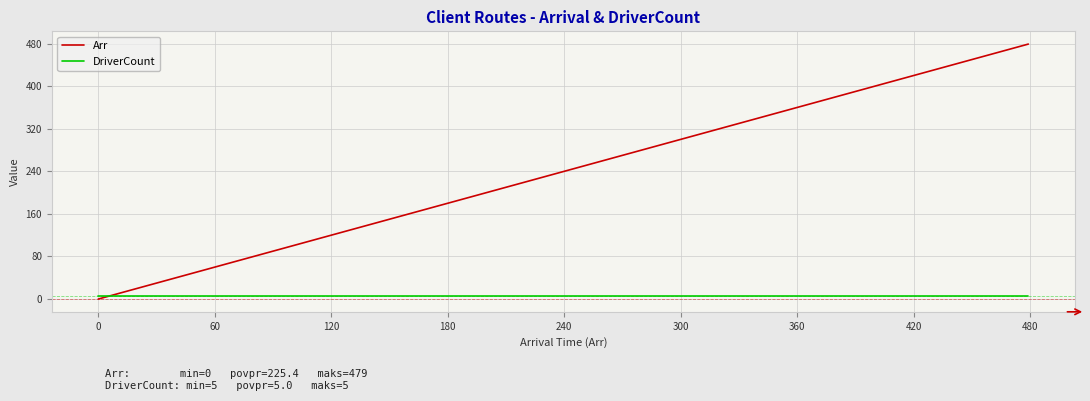

Which series has the widest spread of values?

Arr